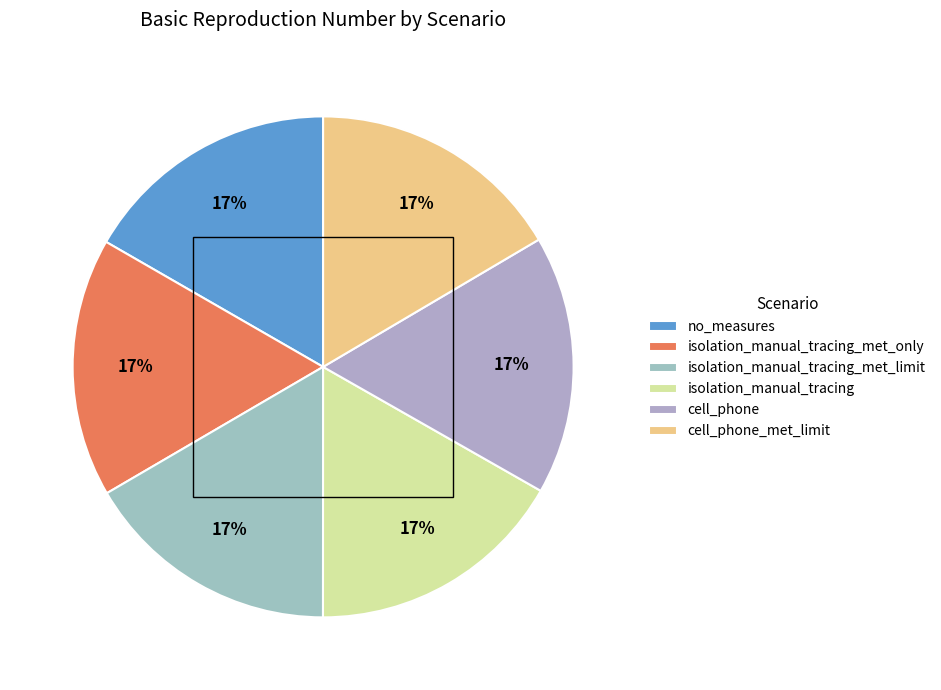

Is it true that cell_phone_met_limit is 8% of the pie?

False